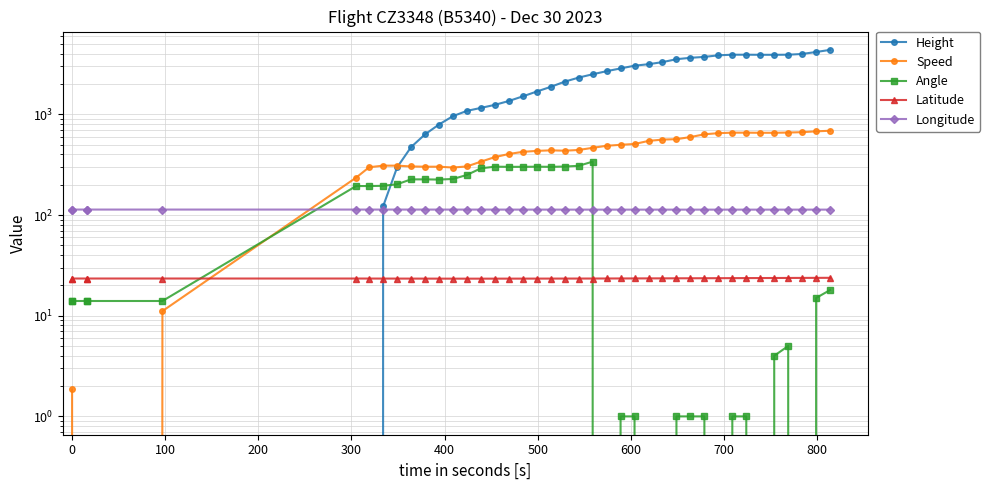

How many positive values does the Speed series have?

37